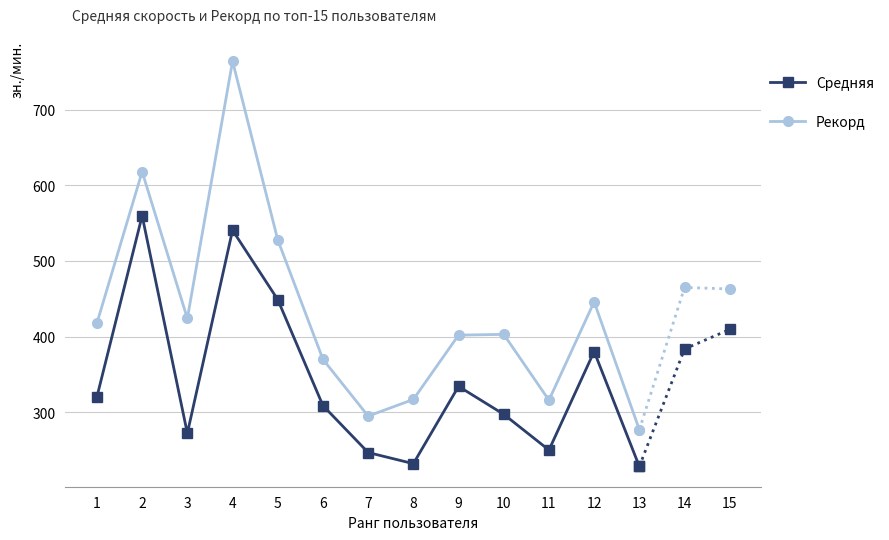

List the labels in order of Средняя value, largest first.

2, 4, 5, 12, 9, 1, 6, 10, 3, 11, 7, 8, 13